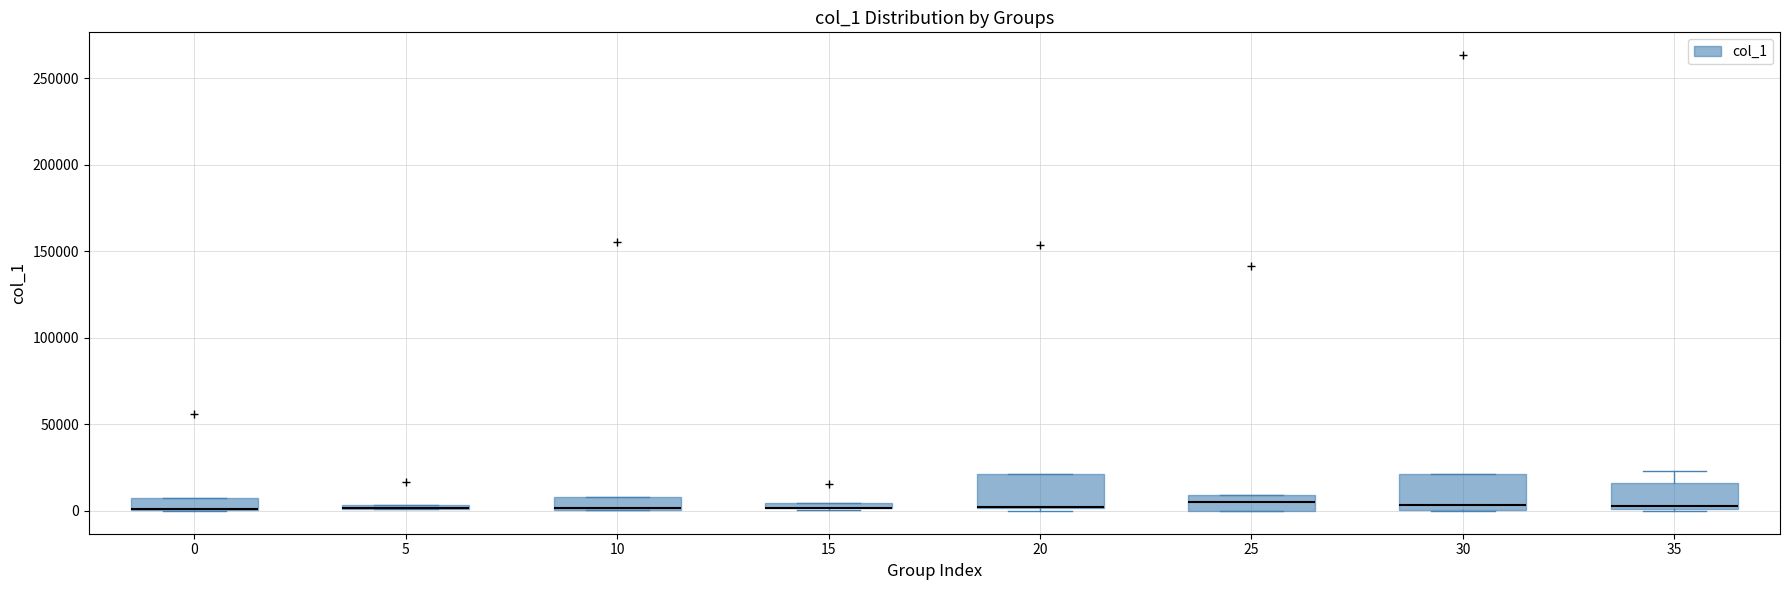

Where is the upper edge of the box at x = 15 on the y-axis? The values are not printed on the chart, so give them approximately, as read against the axis.

5000